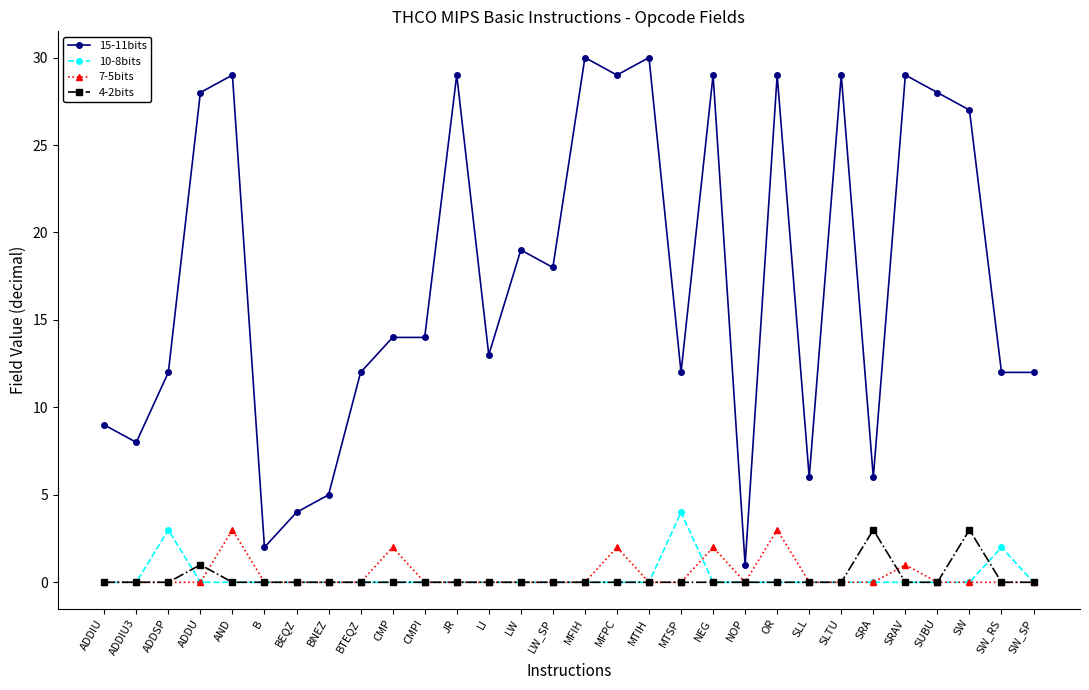

Count the 7-5bits values in the range 0 to 1.

25